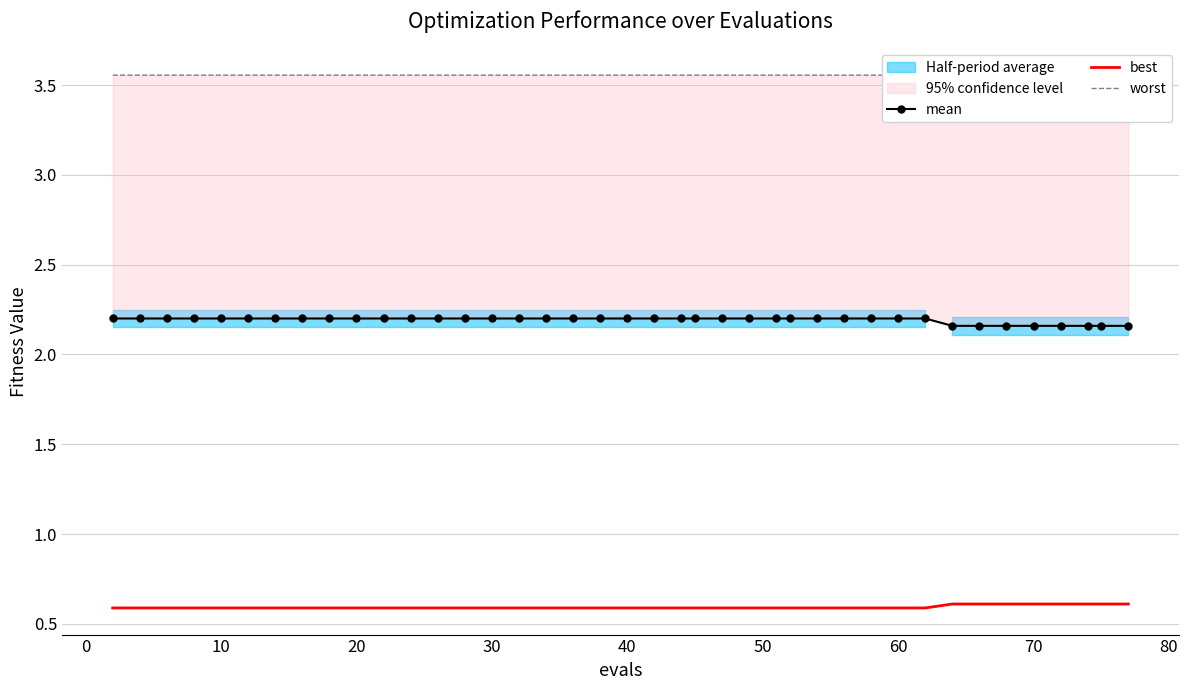

Which series has the largest total across all categories?

worst